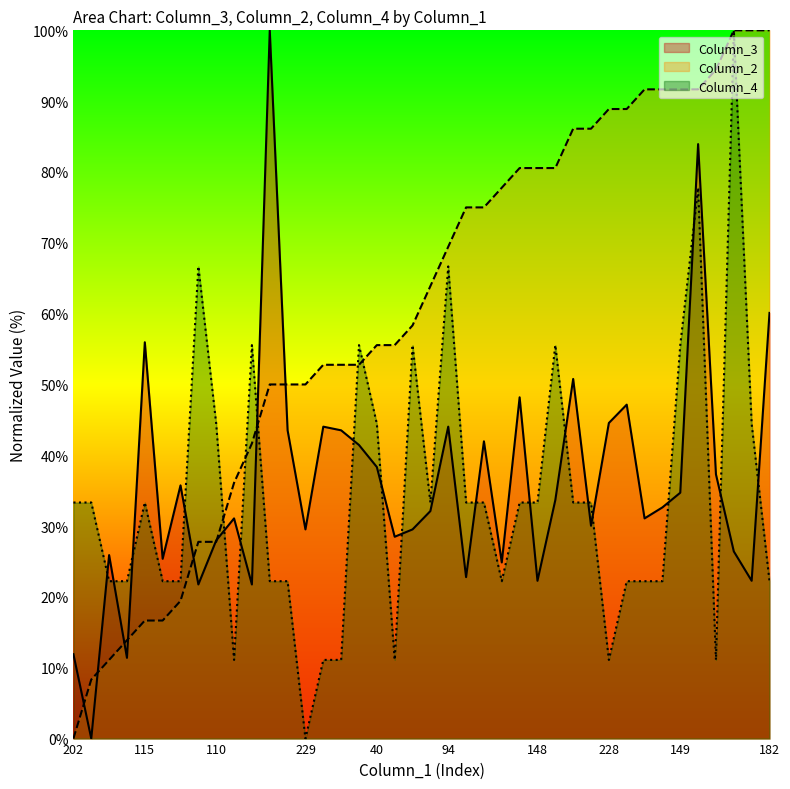

How many data points in Column_3 are less than 32?

19